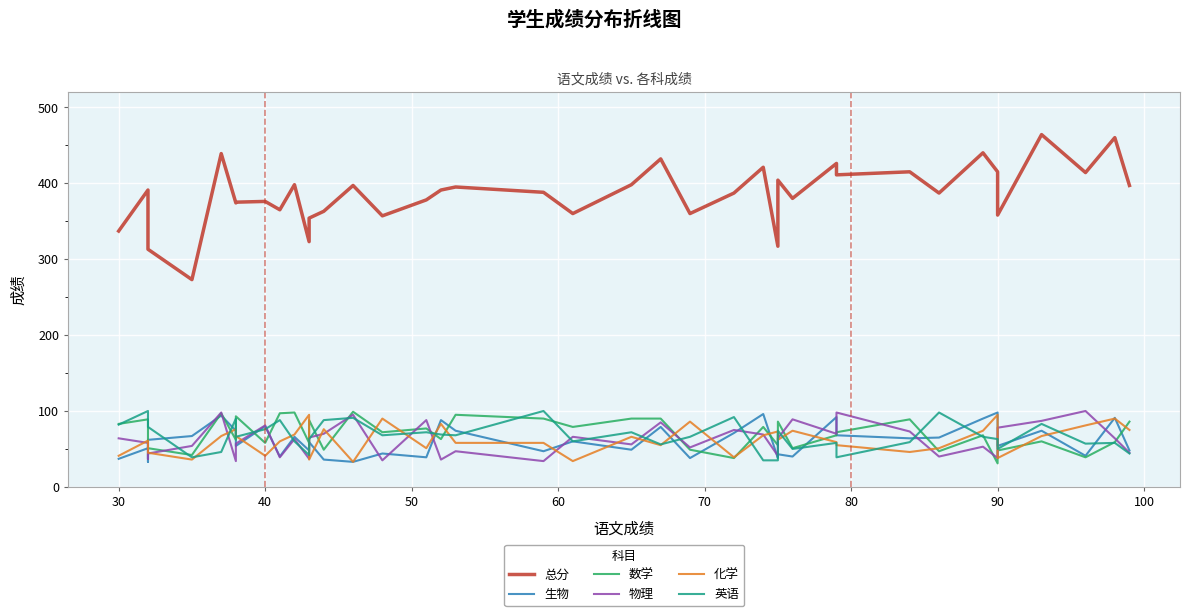

How many interior local valleys does the 化学 series have?

11